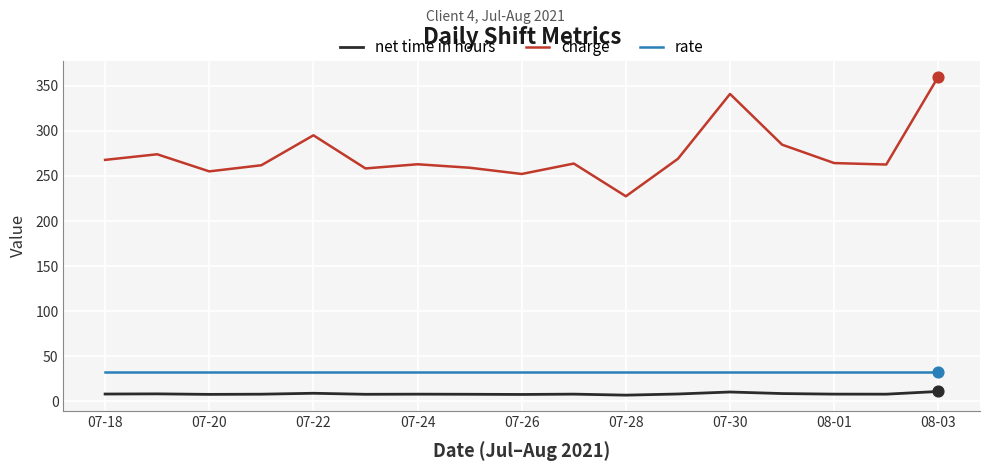

What are all the series names shown in the legend?

net time in hours, charge, rate